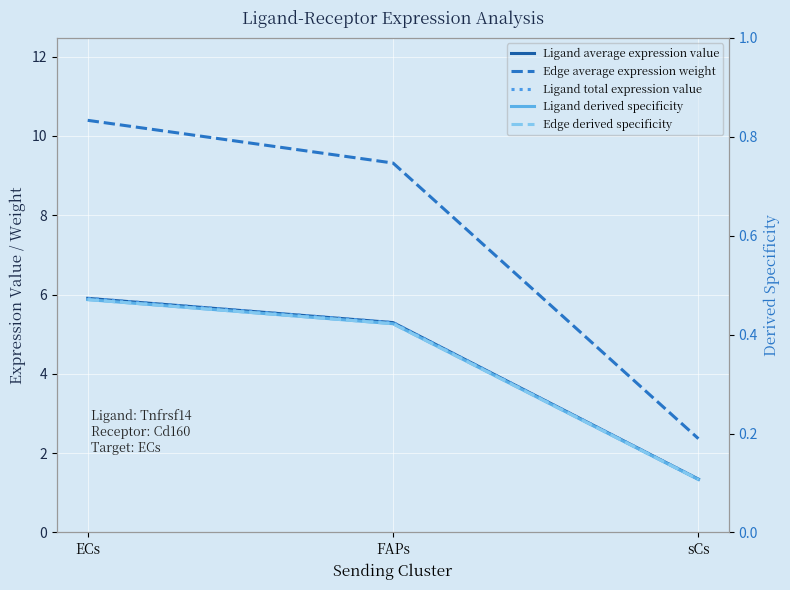

Does the chart display data point markers on the line(s)?

No